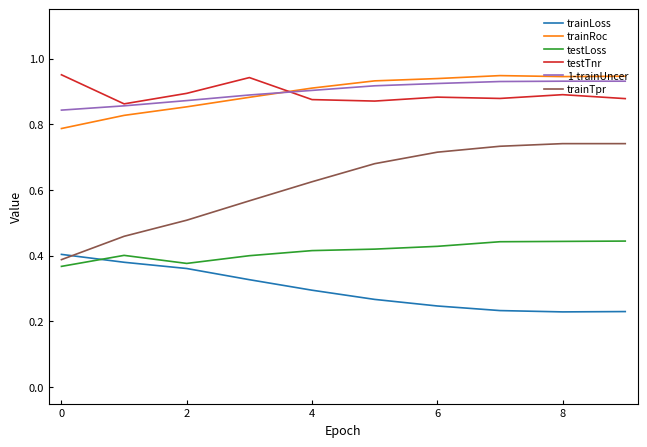

After their last crossing, which series has the higher values: trainLoss or testLoss?

testLoss